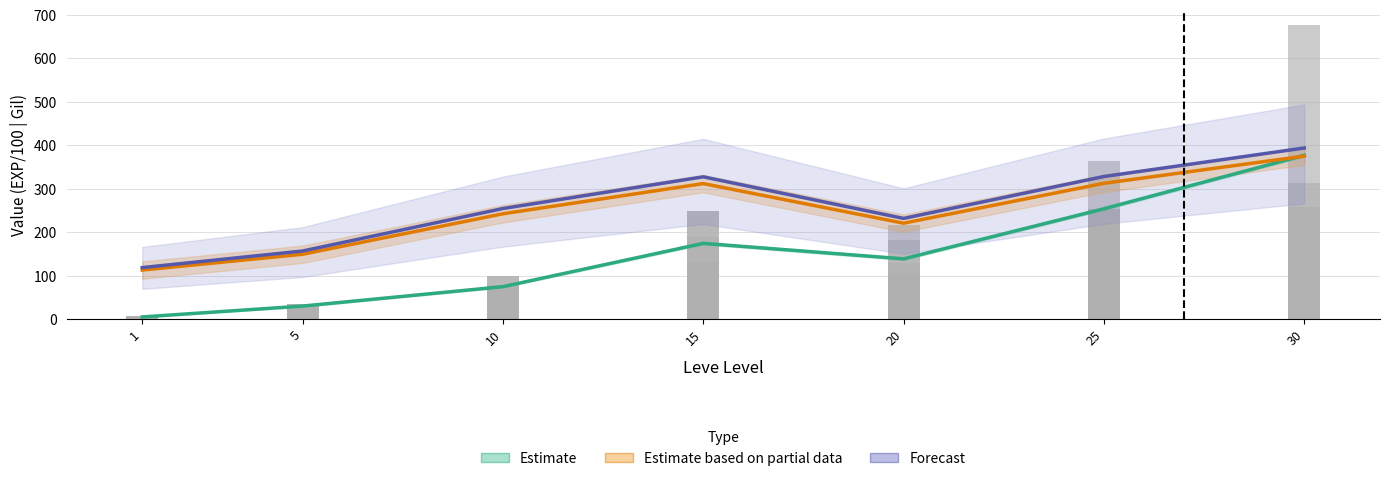

At 15, list the series in order from smallest to largest.

Estimate, Estimate based on partial data, Forecast